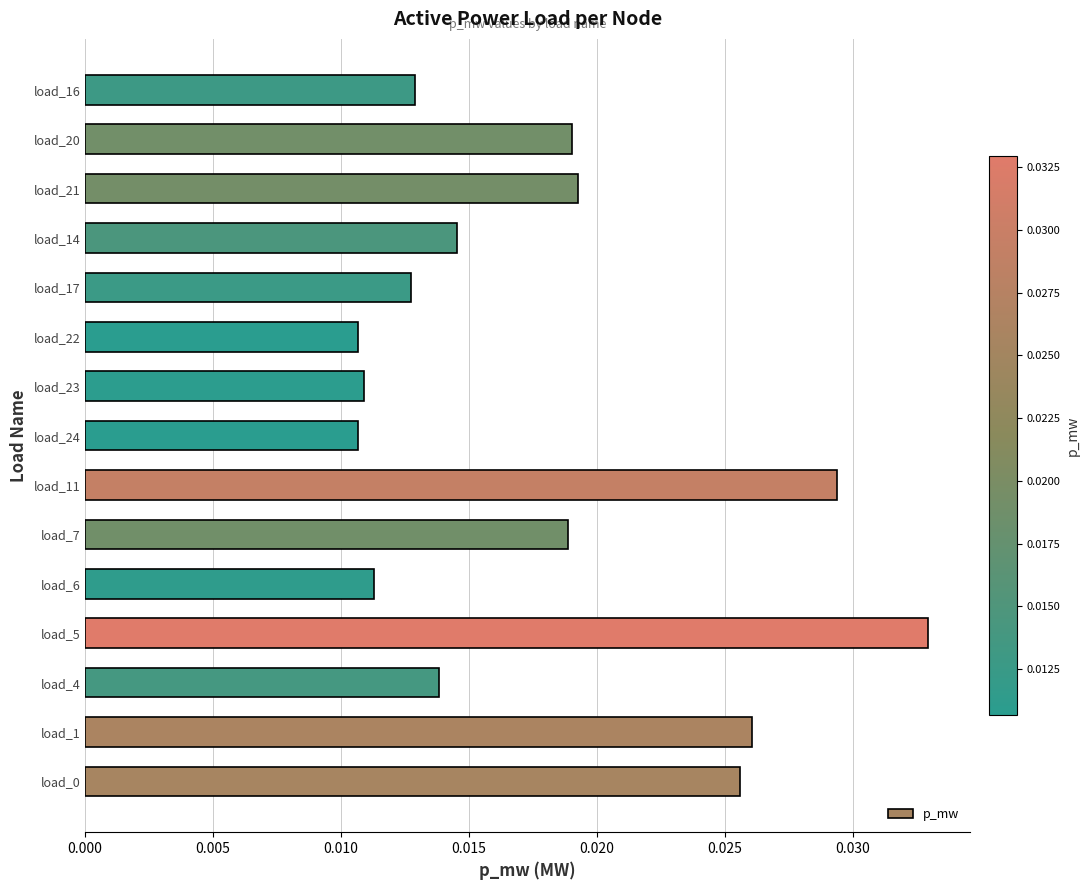

Which category has the highest value across all series?

load_5